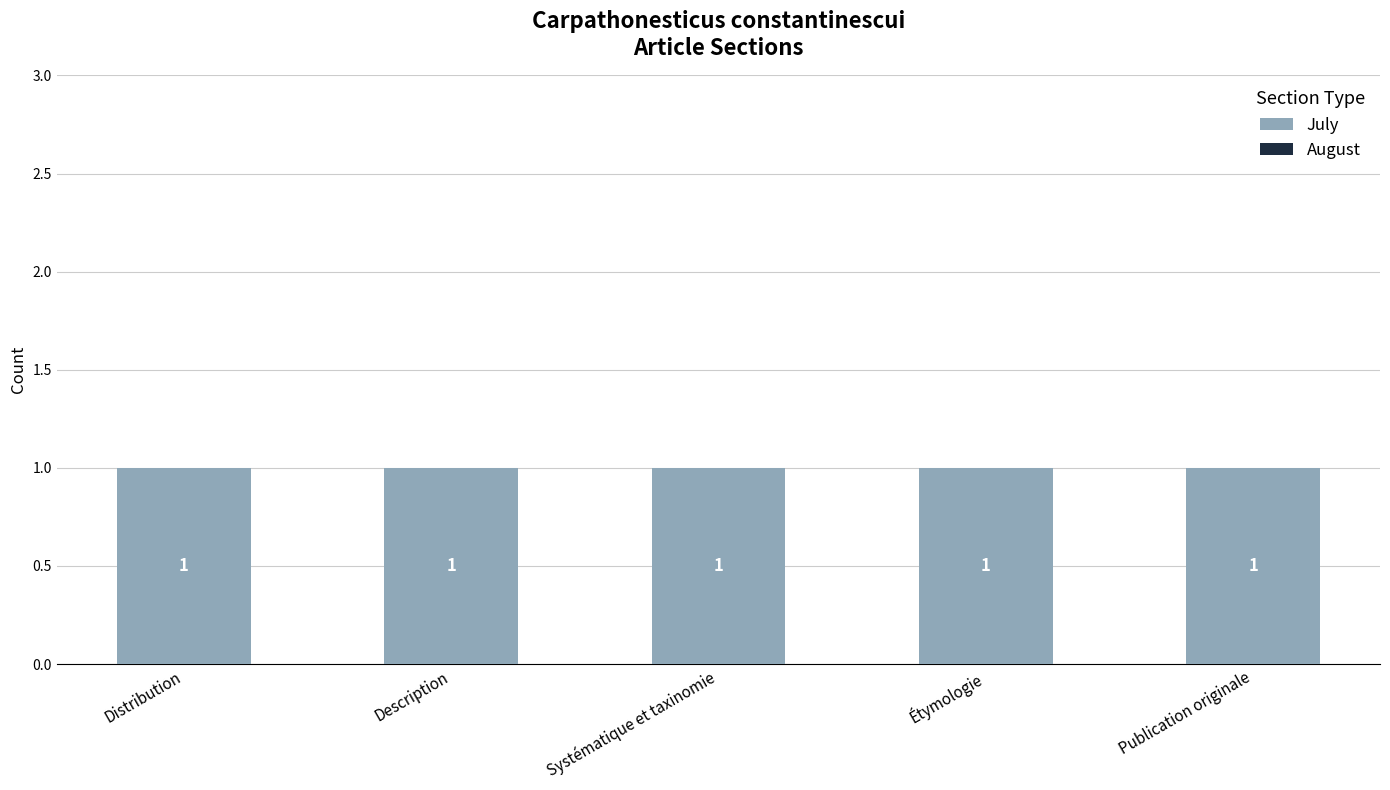

List the labels in order of July value, largest first.

Distribution, Description, Systématique et taxinomie, Étymologie, Publication originale